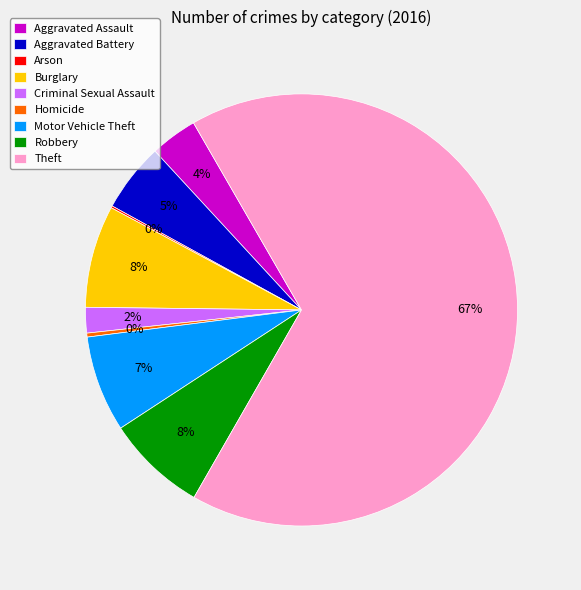

Do Motor Vehicle Theft and Burglary together represent more than half of the pie?

No